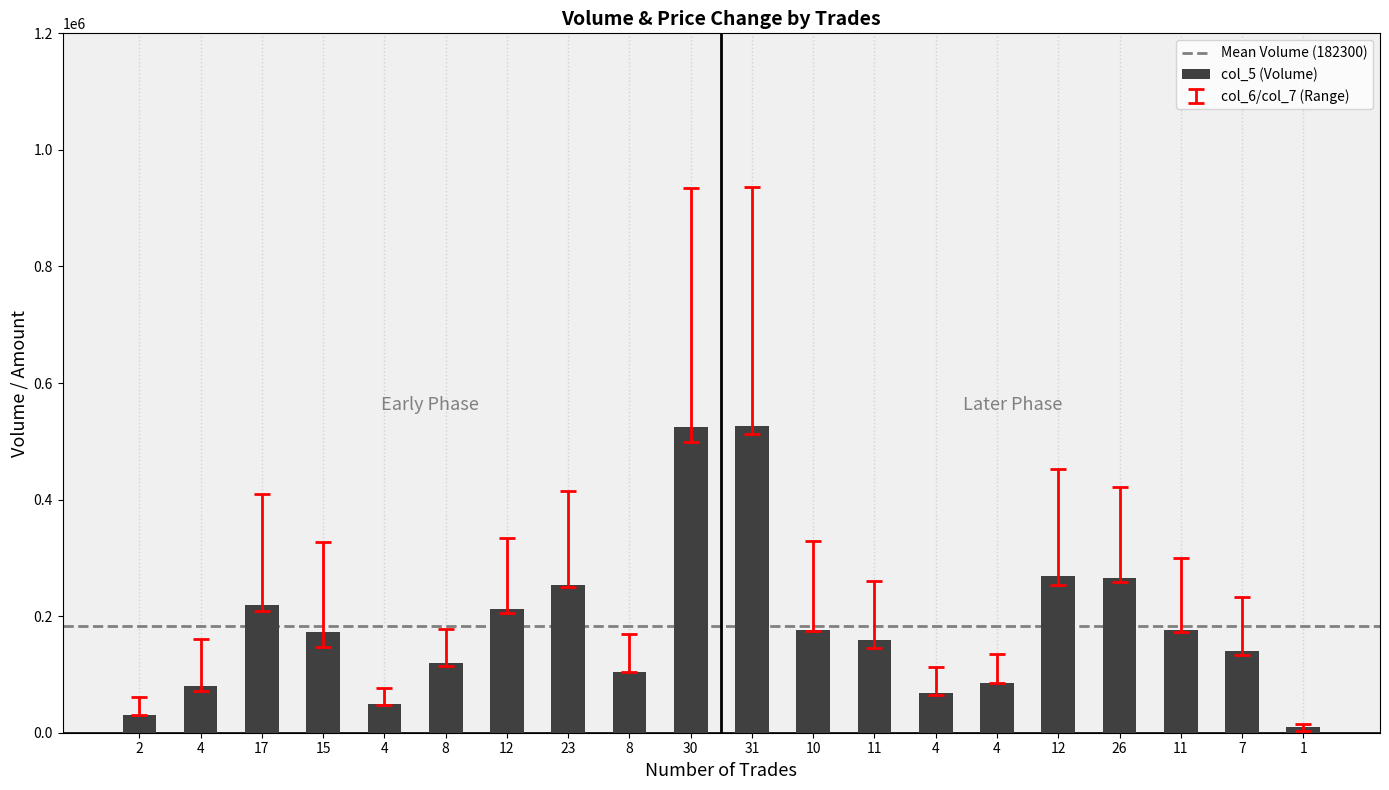

How many values are below 173000?

10